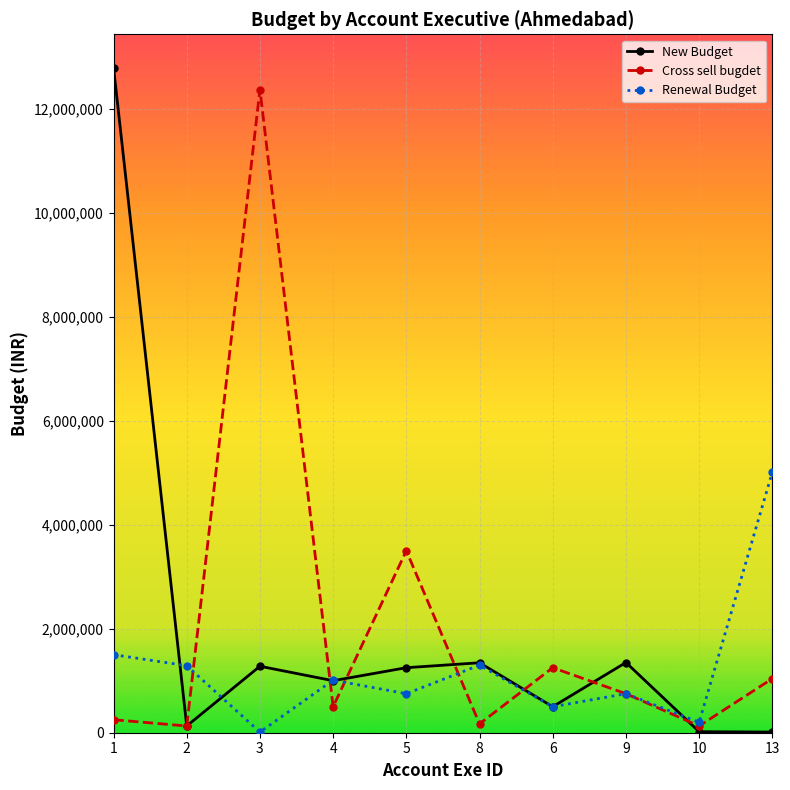

How many distinct data groups are displayed?

3